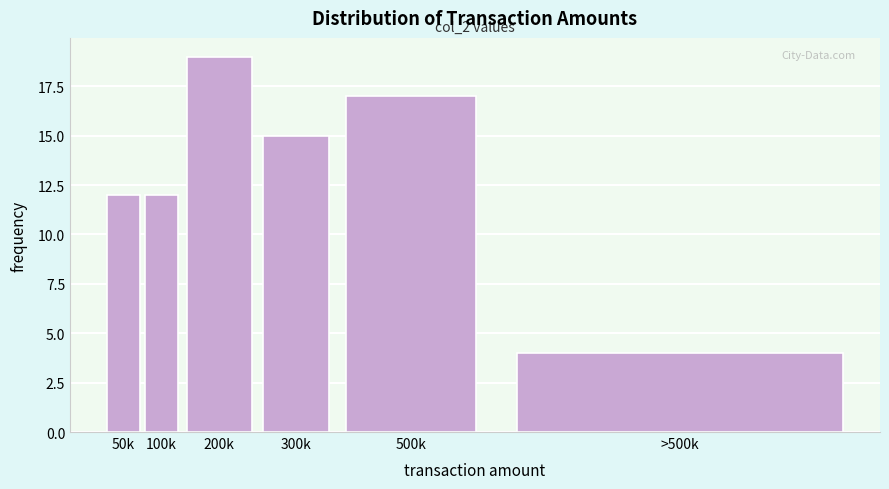

Reading left to right, list all the values displayed in this chart.

50k=12	100k=12	200k=19	300k=15	500k=17	>500k=4